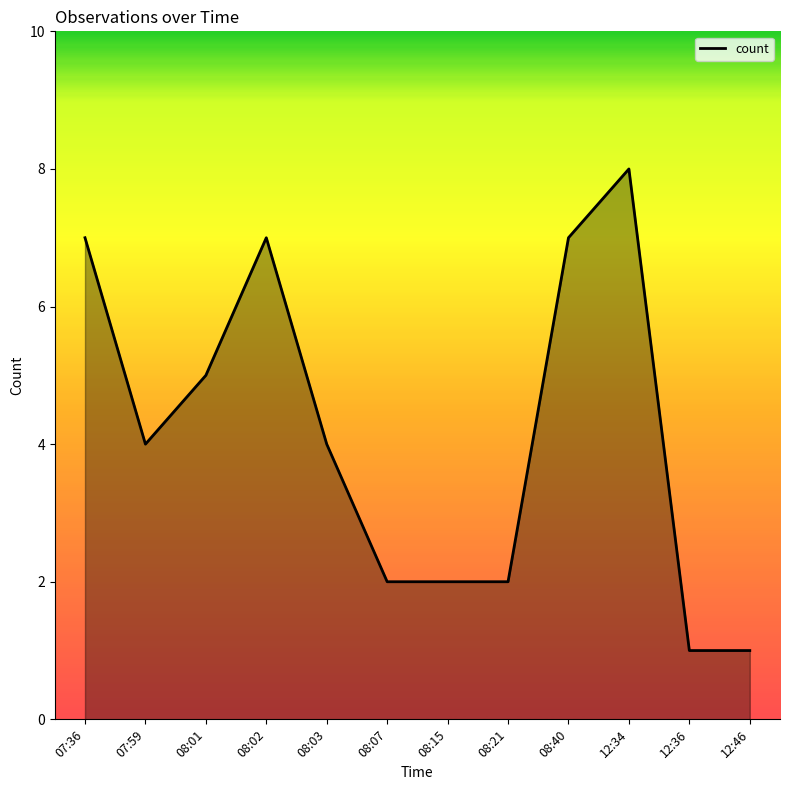

What is the ratio of the value at 08:21 to the value at 08:07?

1.0